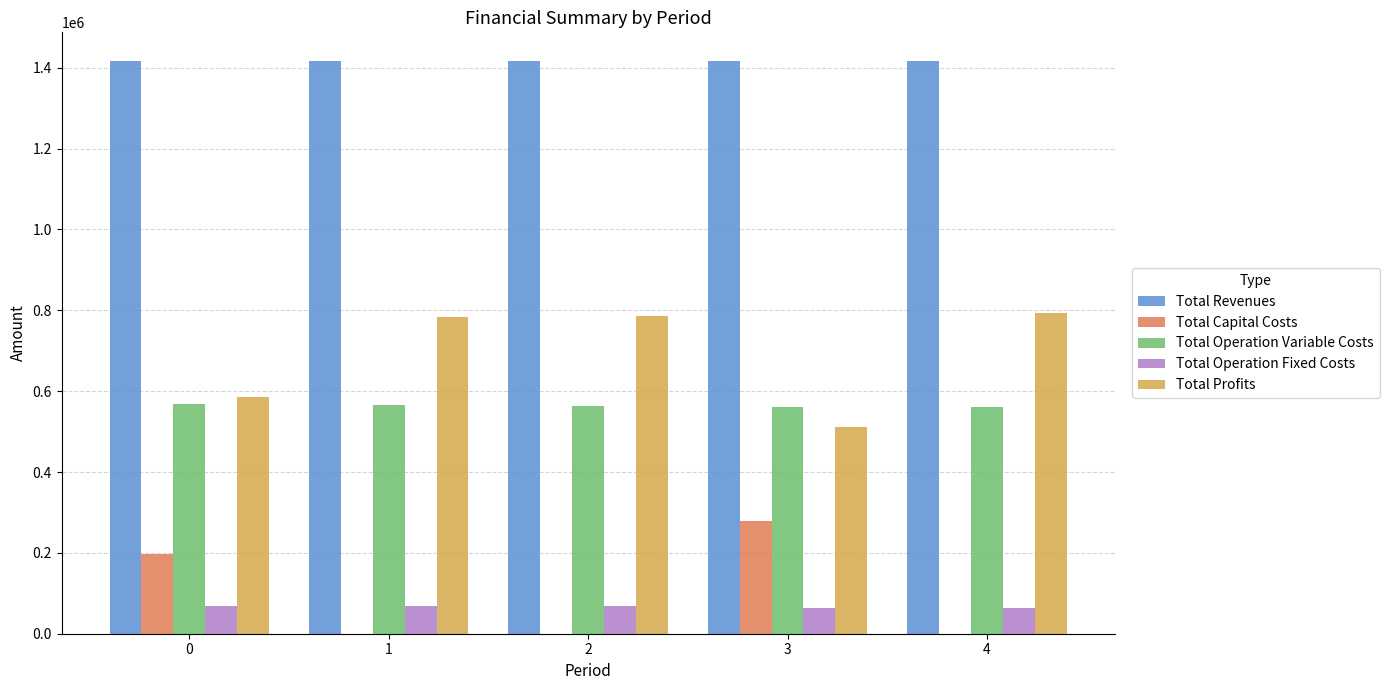

What are all the series names shown in the legend?

Total Revenues, Total Capital Costs, Total Operation Variable Costs, Total Operation Fixed Costs, Total Profits